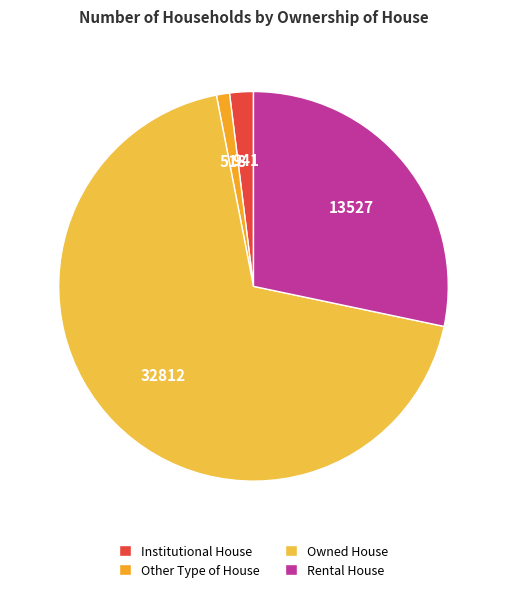

How many segments does this pie chart have?

4